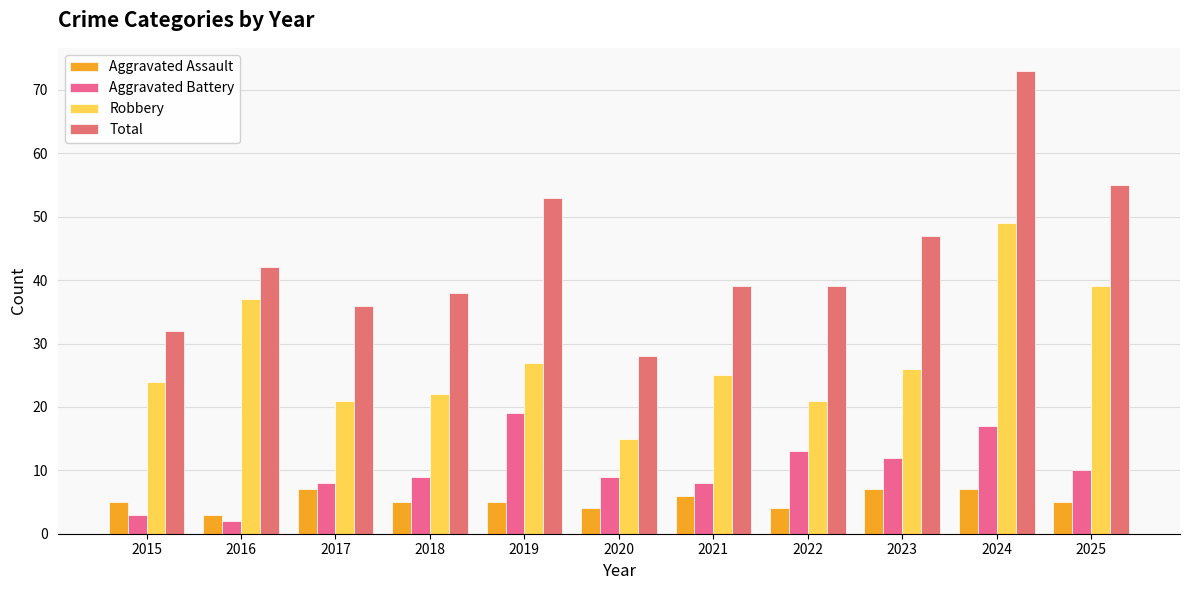

What is the maximum value shown in the chart?

73